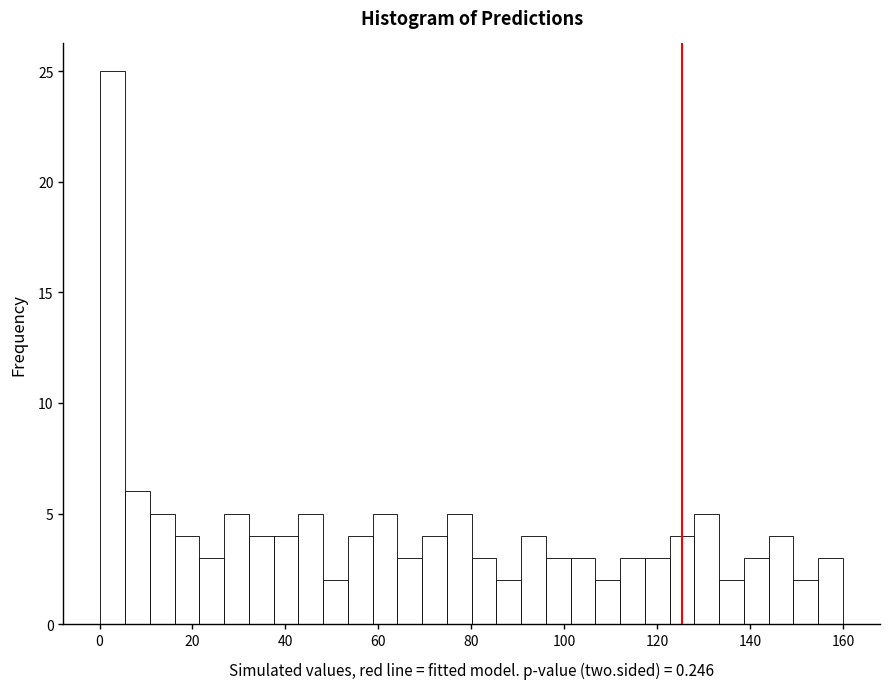

Around what value on the x-axis is the tallest bar? Give the approximate position of its centre, as read against the axis.

2